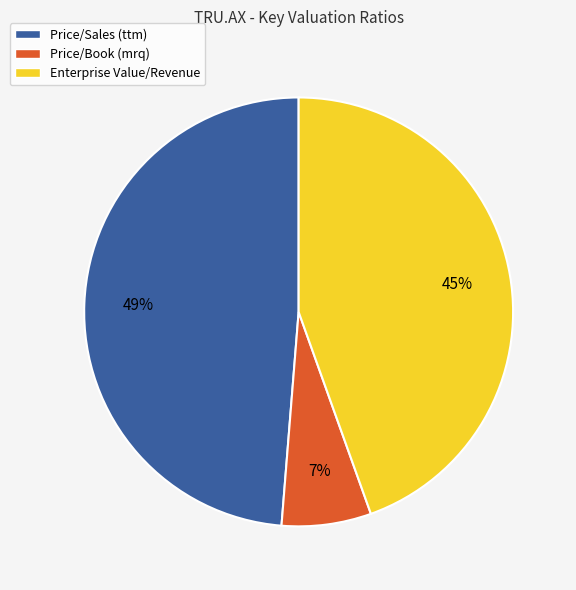

Combined, do Enterprise Value/Revenue and Price/Sales (ttm) account for over 50%?

Yes